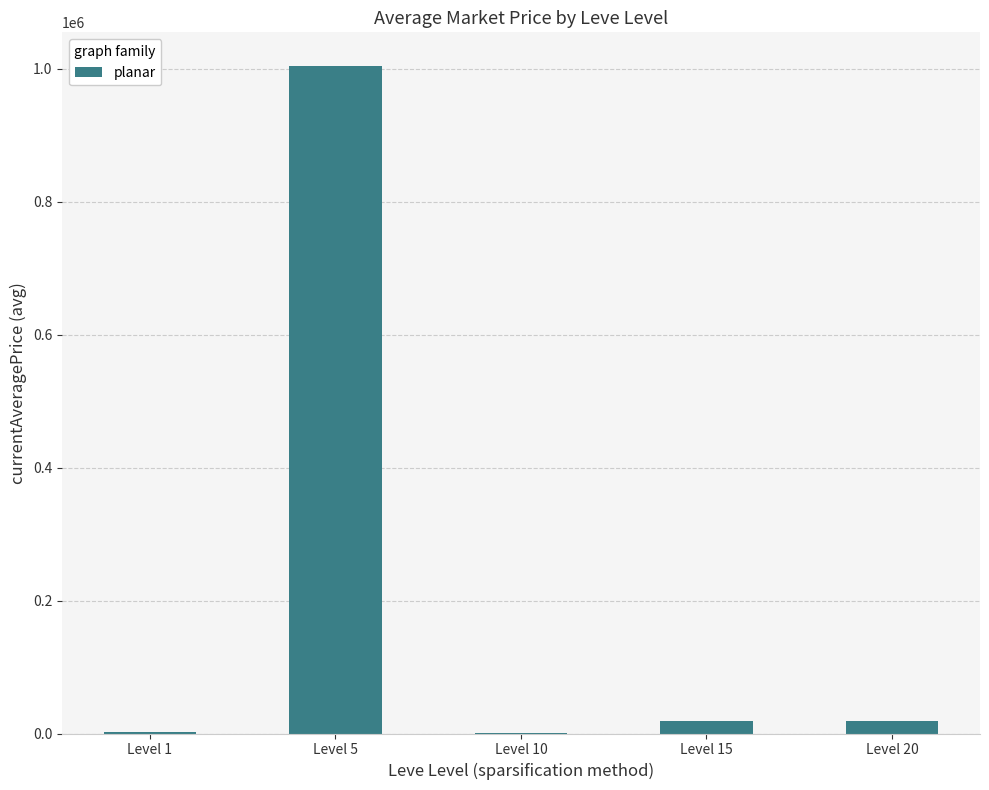

The value at Level 5 is 1004635.5. True or false?

True